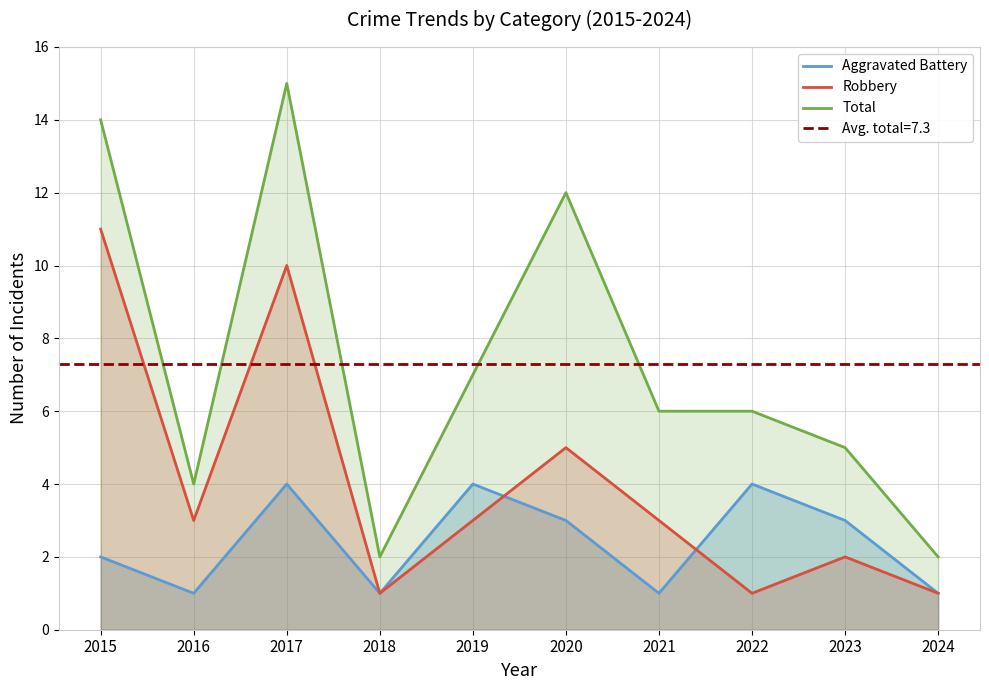

Reading left to right, what are all the values shown in this chart?

Aggravated Battery: 2	1	4	1	4	3	1	4	3	1
Robbery: 11	3	10	1	3	5	3	1	2	1
Total: 14	4	15	2	7	12	6	6	5	2